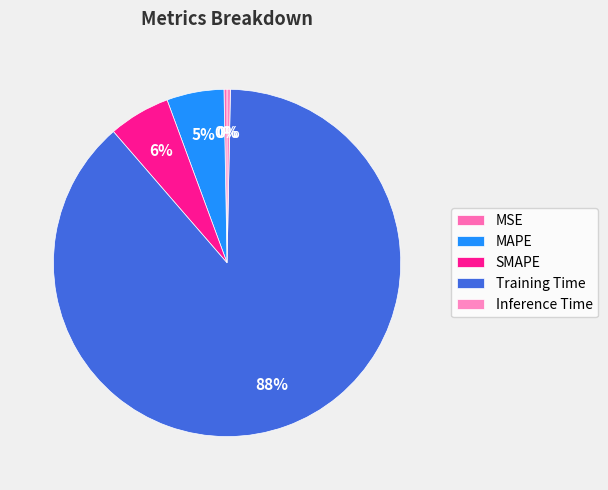

Which category accounts for the majority?

Training Time